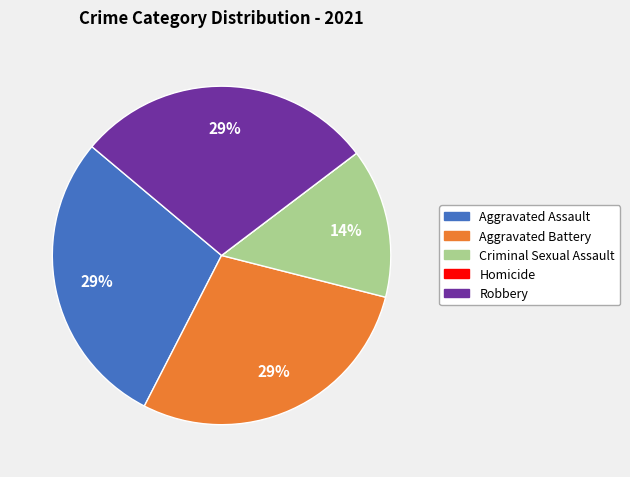

To the nearest percent, what portion does Aggravated Assault represent?

29%